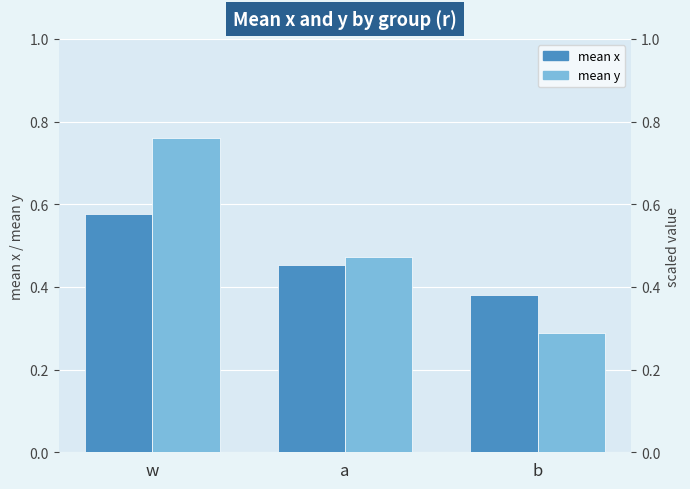

How many groups of bars are there?

3